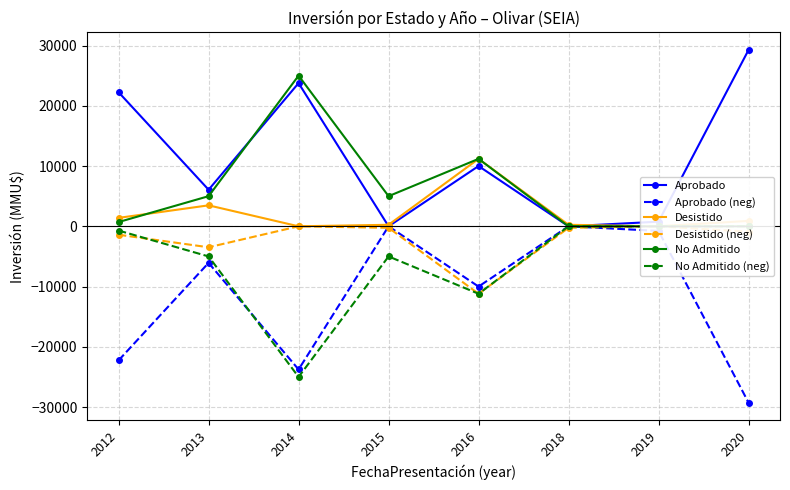

Count the number of categories in the chart.

8